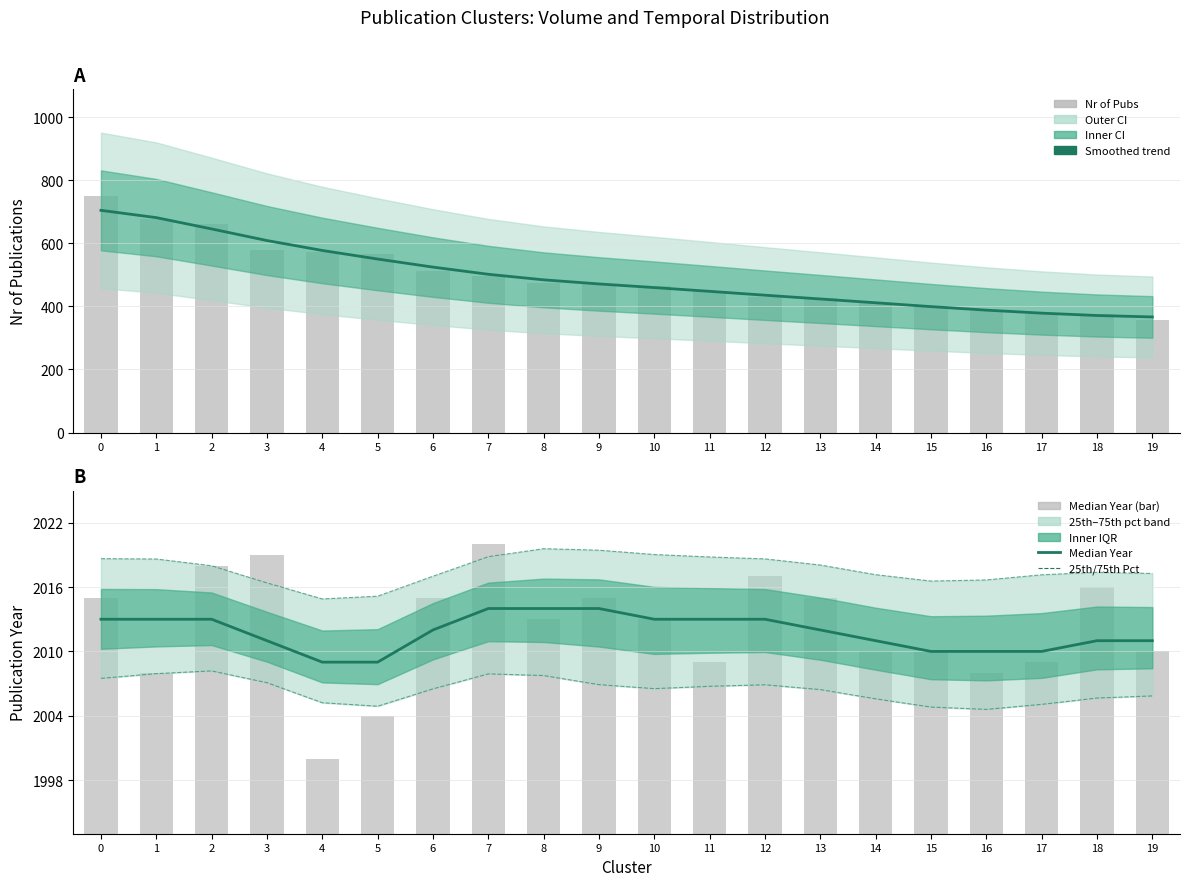

At which label does Median Year reach its minimum?

4